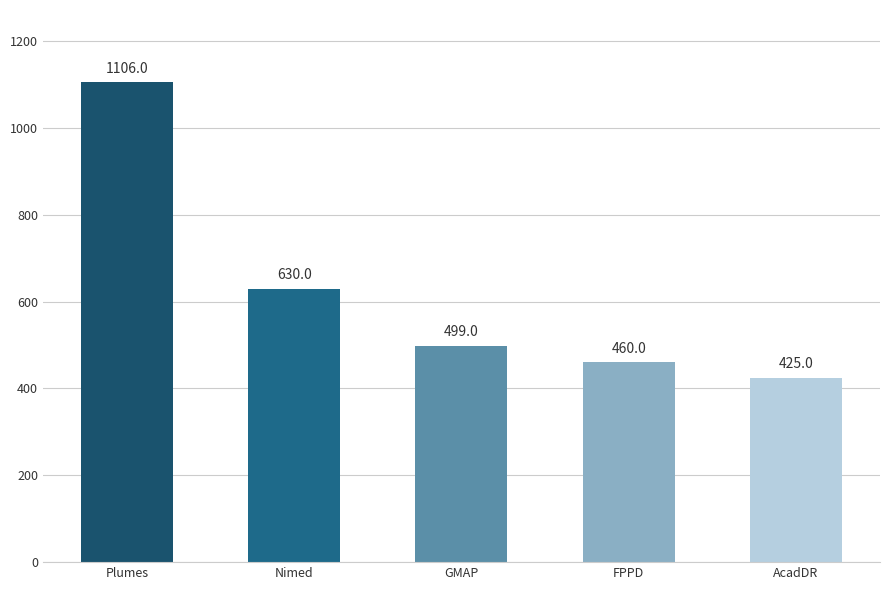

Rank the categories by value from lowest to highest.

AcadDR, FPPD, GMAP, Nimed, Plumes